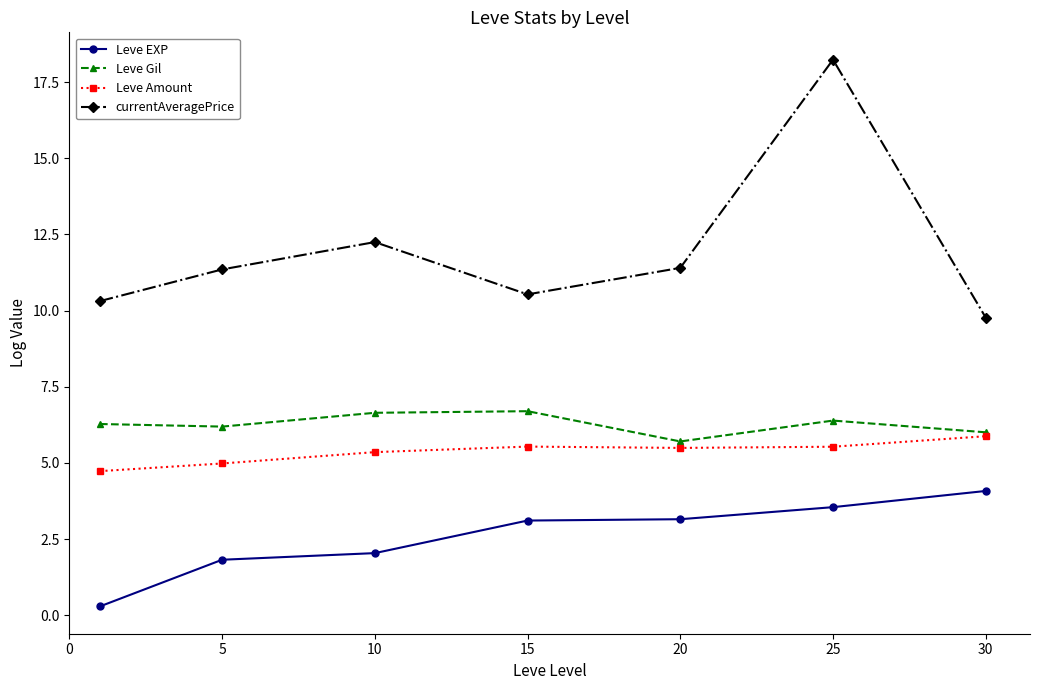

What is the highest value of the currentAveragePrice series?

18.2